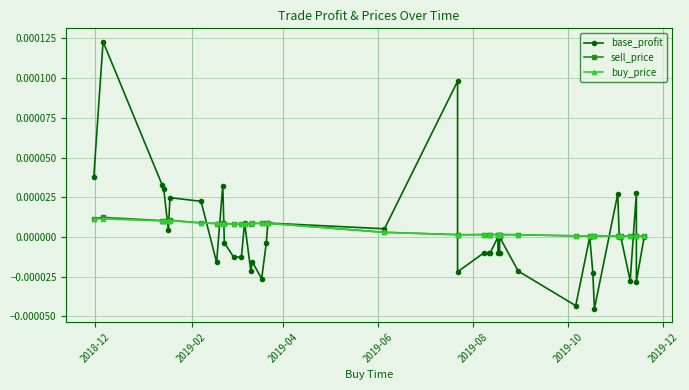

In sell_price, how many points are lower than both neighbors (excluding endpoints)?

8